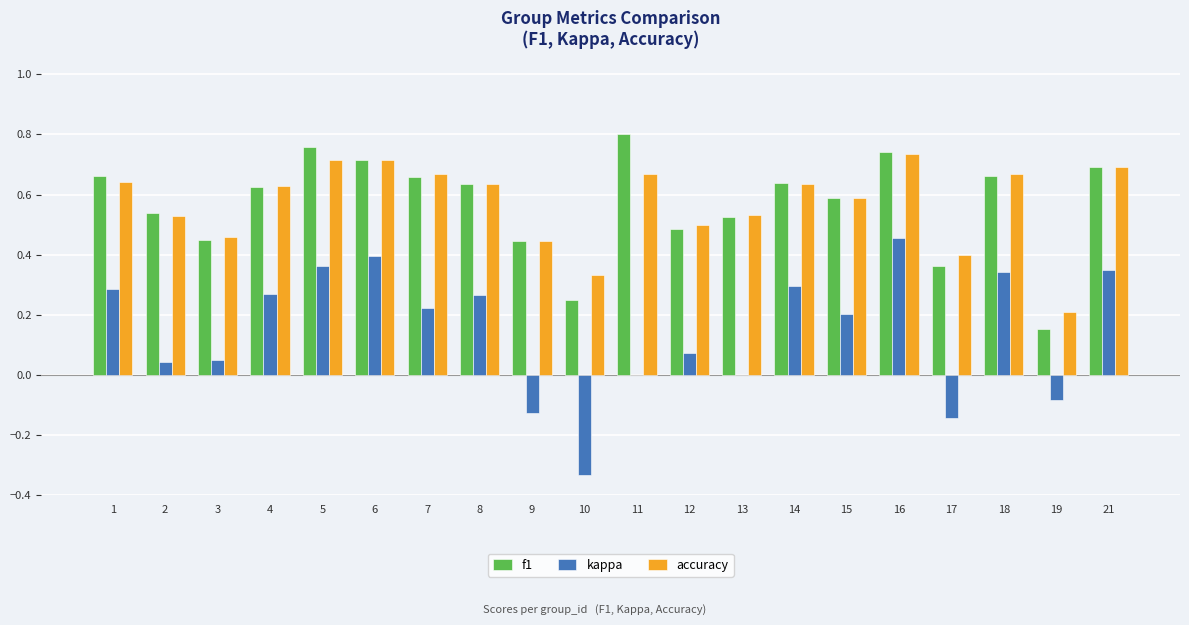

At which category does the chart reach its peak across all series?

11